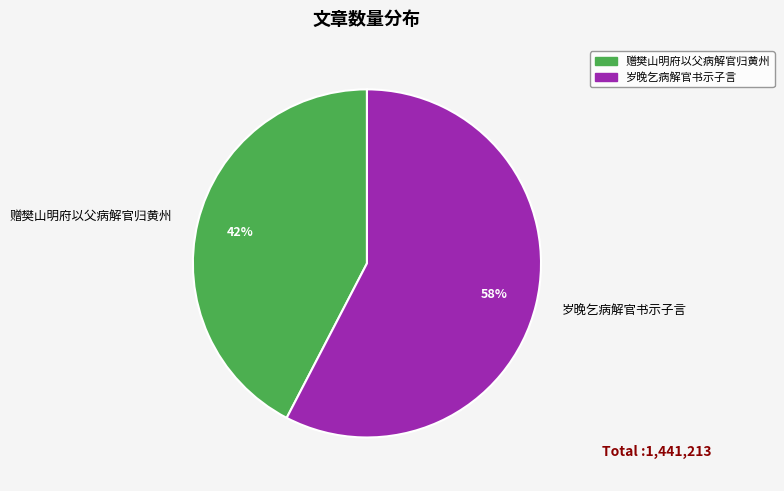

True or false: 岁晚乞病解官书示子言 accounts for 58% of the total.

True